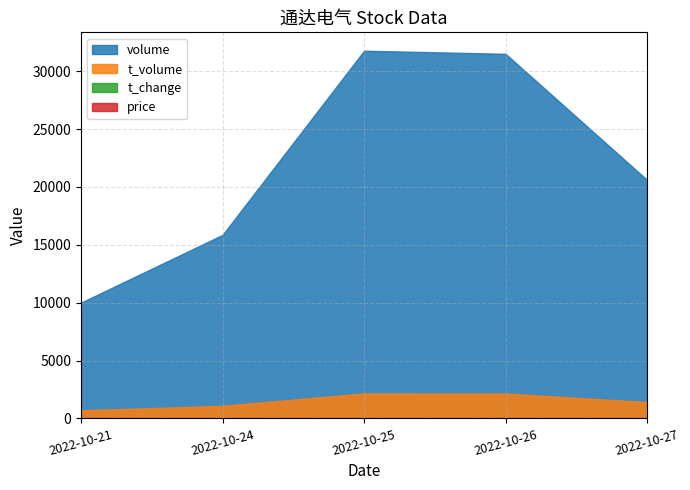

How many interior local peaks does the price series have?

1